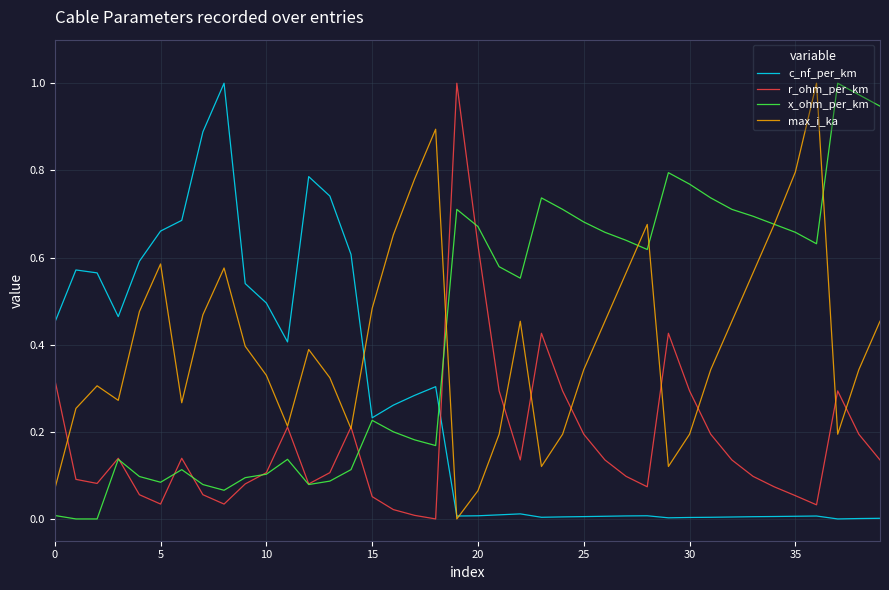

Does the chart have visible grid lines?

Yes